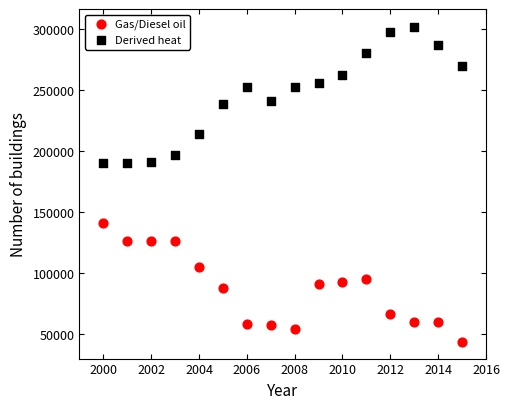

Which series contains the lowest Y value?

Gas/Diesel oil